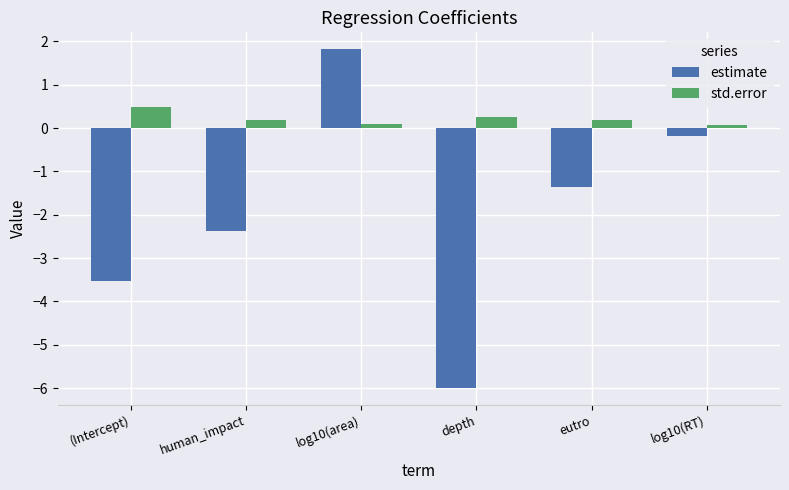

The std.error series shows 0.1 at log10(area). True or false?

True